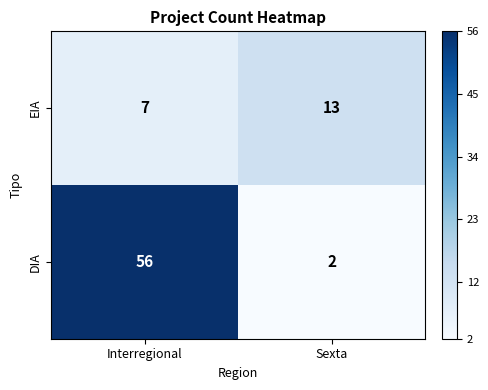

What is the sum of all EIA values?

20